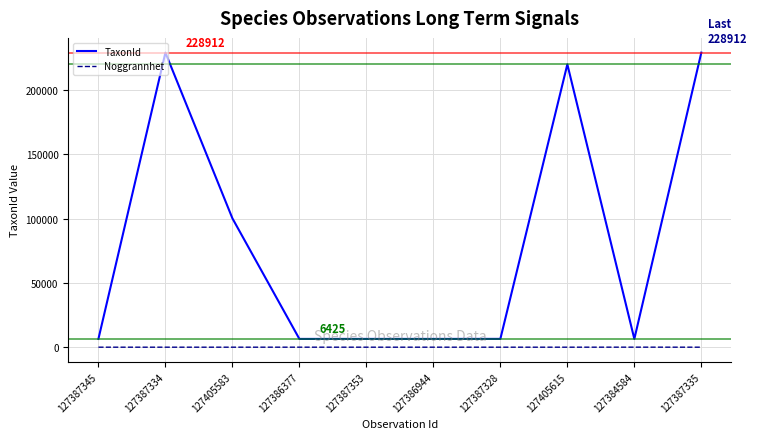

At 127405615, list the series in order from smallest to largest.

Noggrannhet, TaxonId